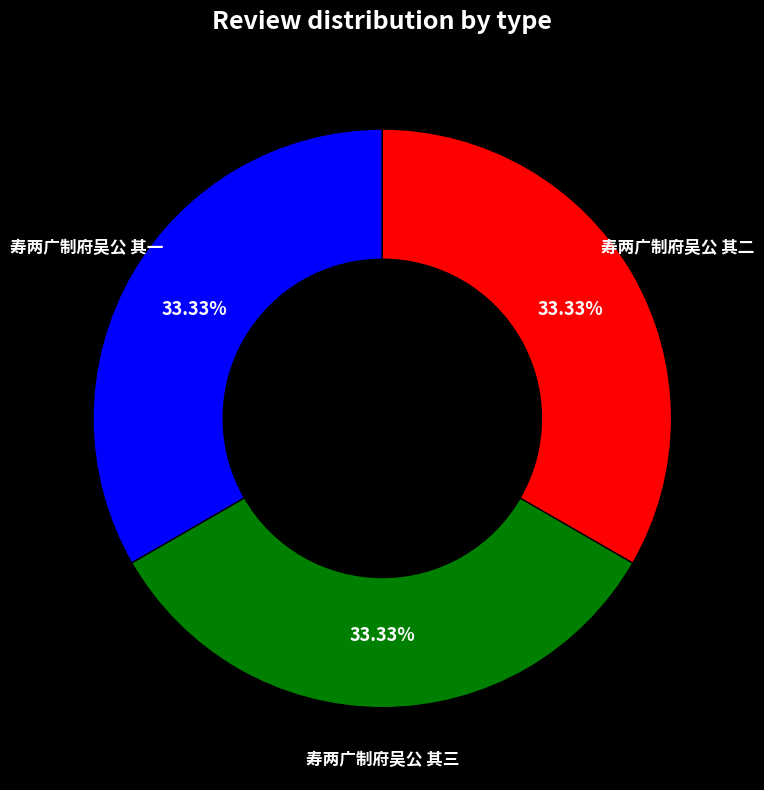

To the nearest percent, what is the average slice percentage?

33%